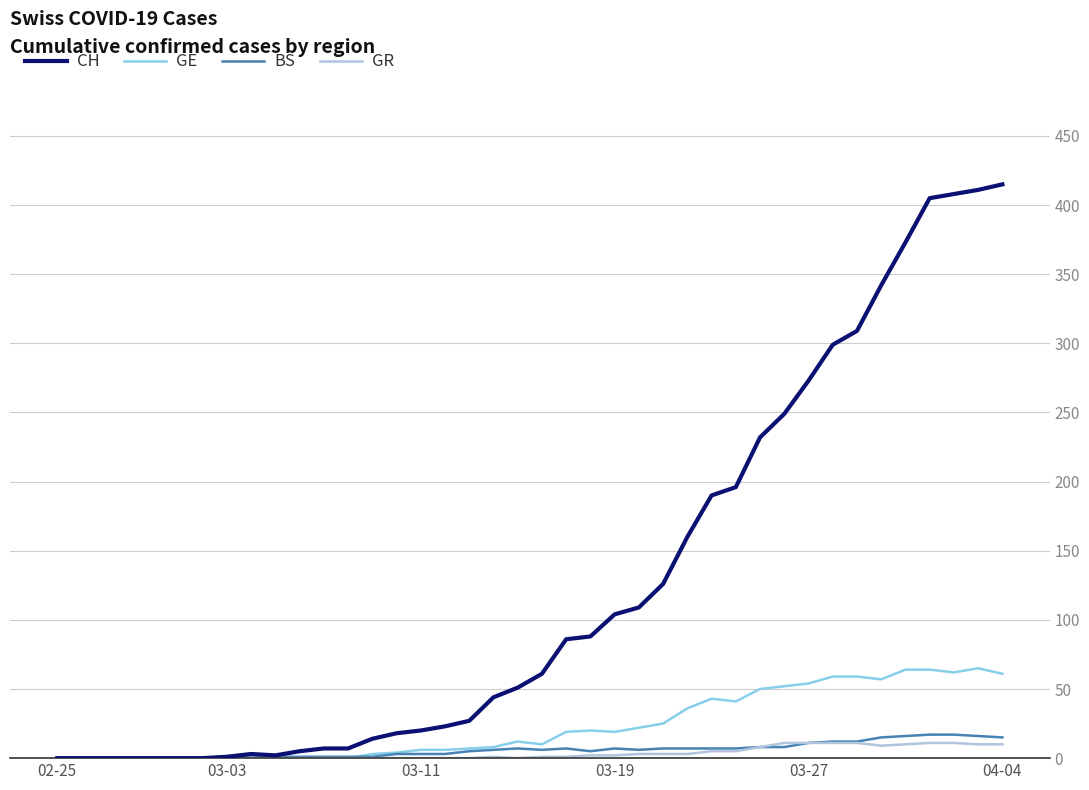

What is the highest value of the GE series?

65